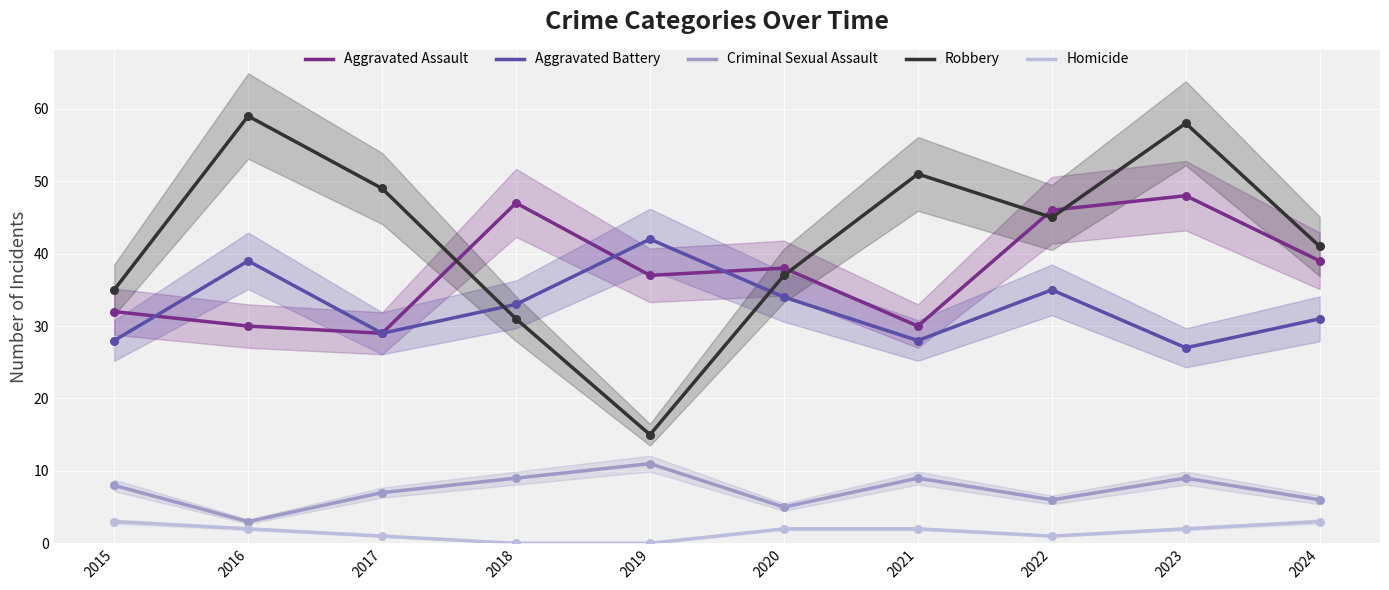

At which category is the sum across all series the highest?

2023